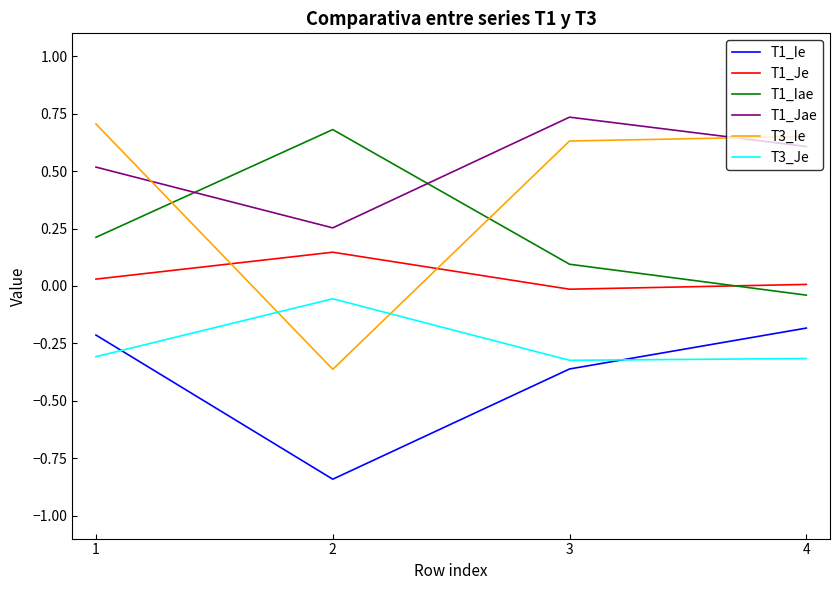

True or false: T3_Je and T1_Jae intersect in this chart.

False